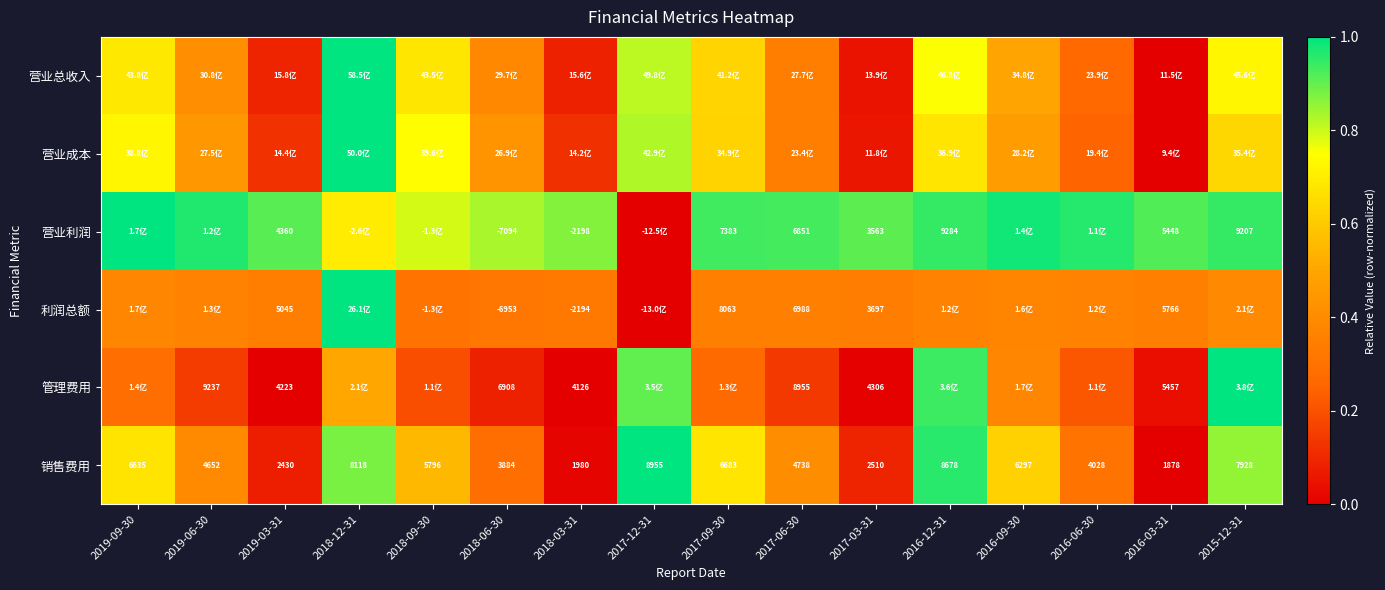

The value of 管理费用 at 2016-03-31 is 0.0. True or false?

True